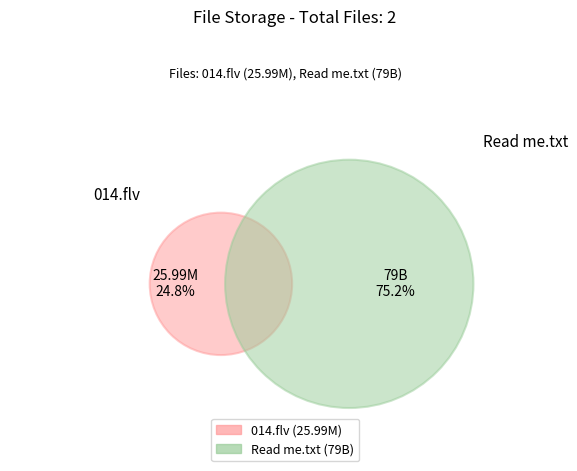

Is it true that Read me.txt is 75% of the pie?

True